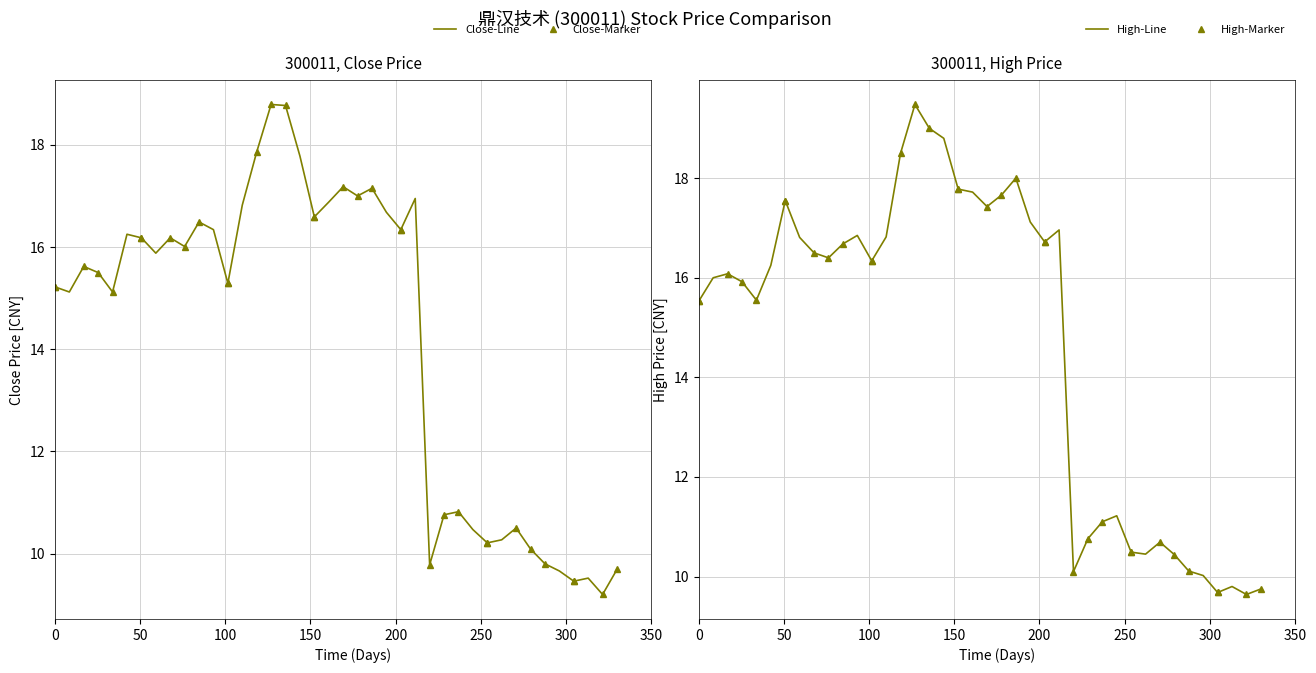

The value of High (line) at 30 is 2.5. True or false?

False